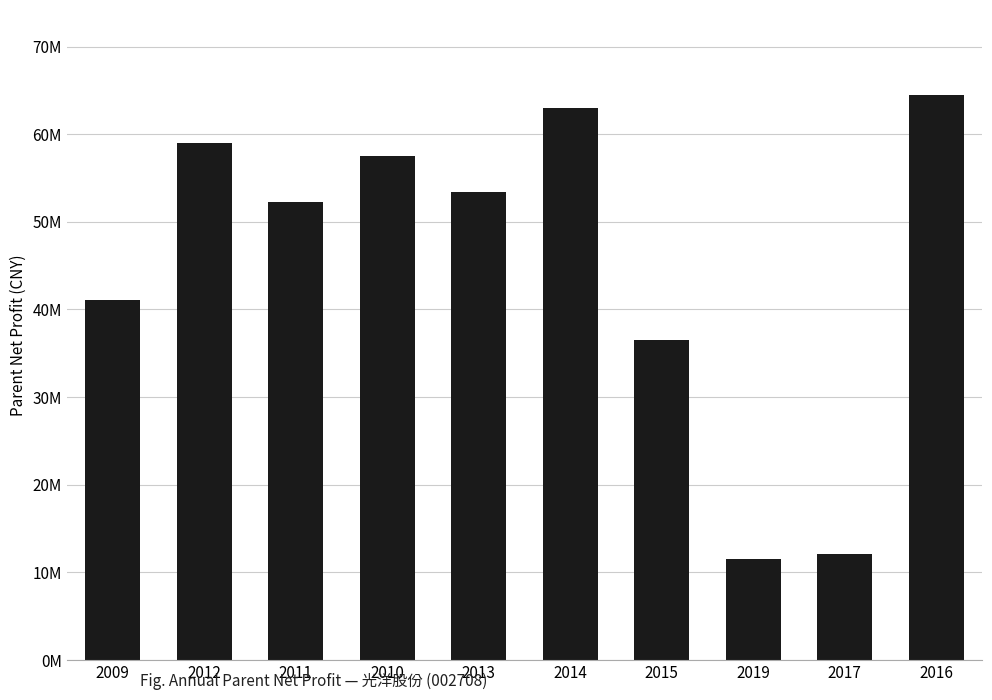

Which has a higher value, 2013 or 2019?

2013